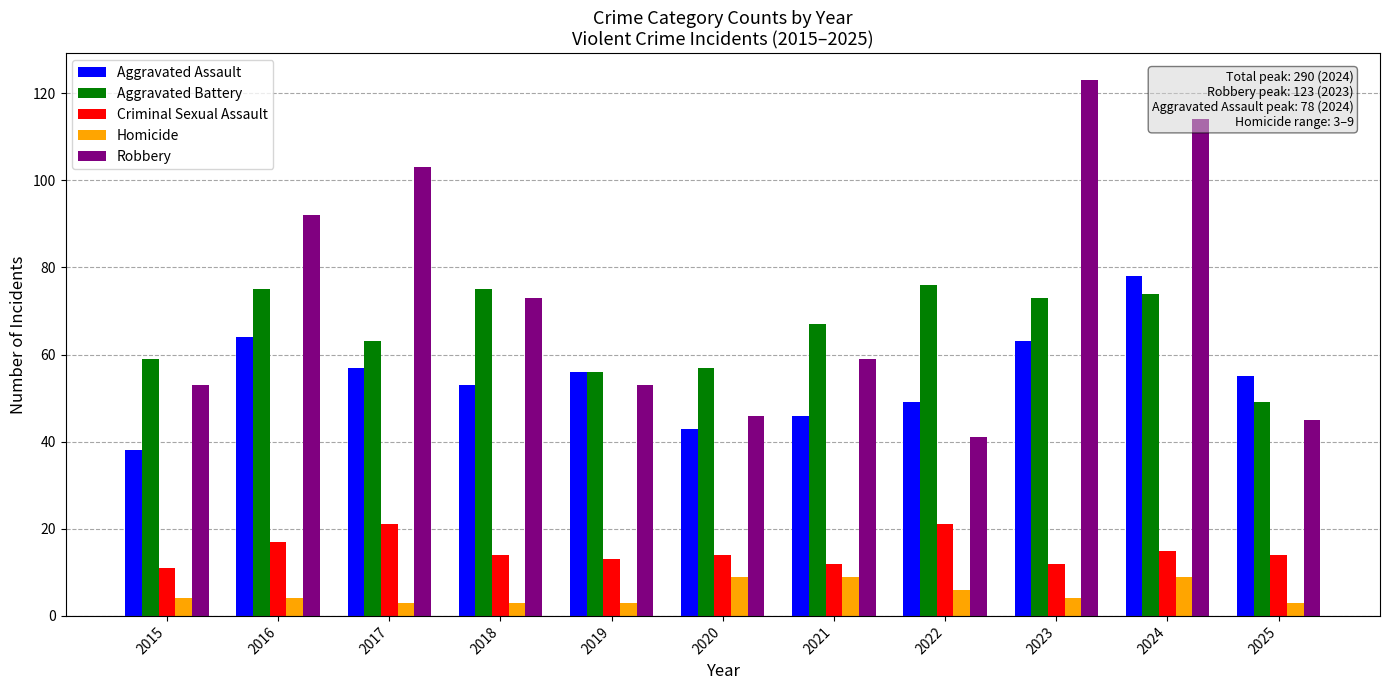

How many bars are there in each group?

5